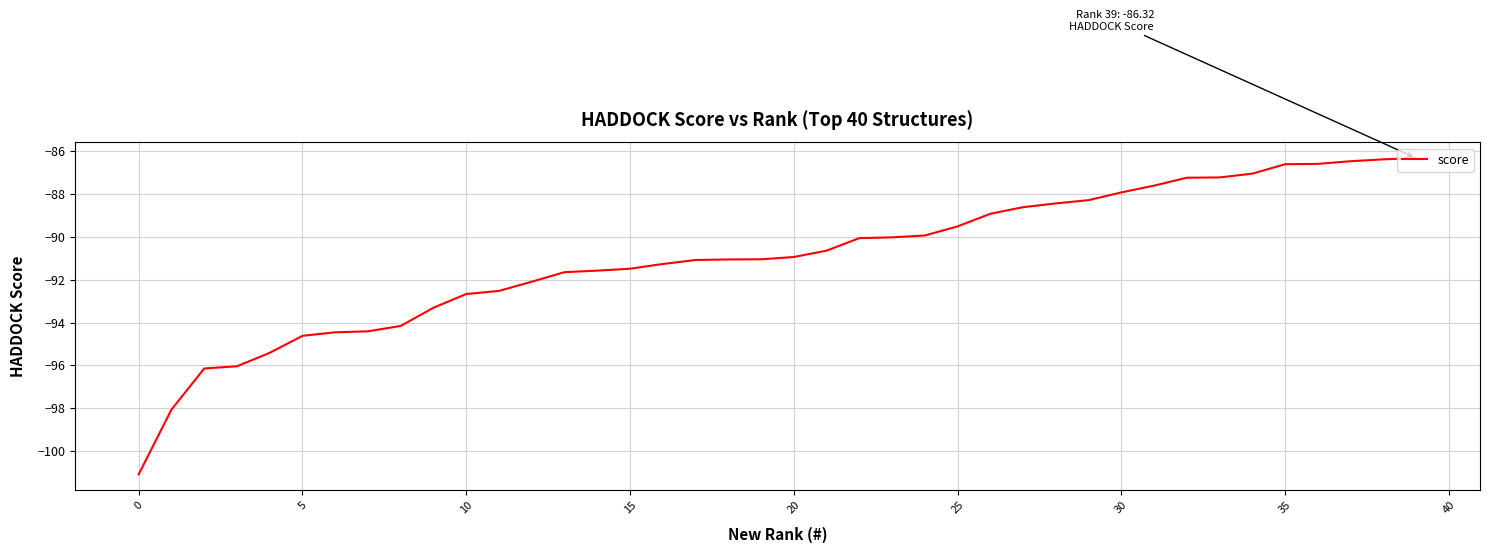

True or false: the data shows -143.7 at 10.

False